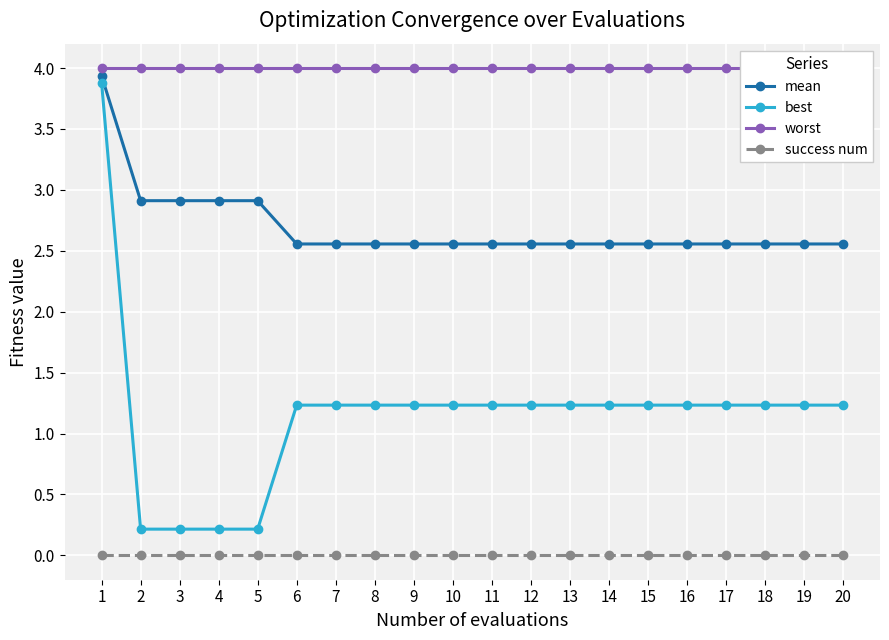

What is the difference between the mean values at 1 and 15?

1.4